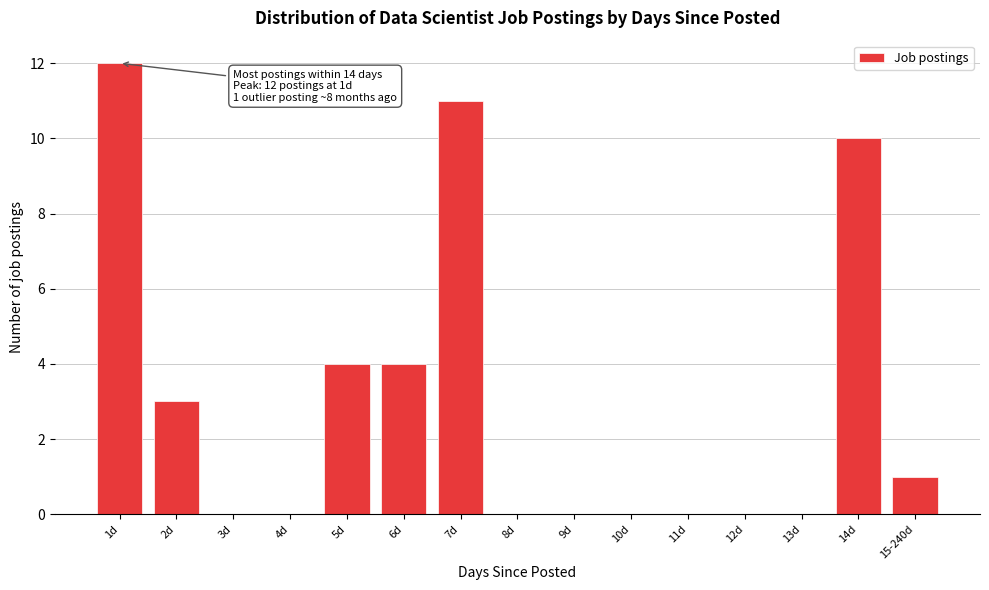

Reading left to right, what are all the values shown in this chart?

1d=12	2d=3	3d=0	4d=0	5d=4	6d=4	7d=11	8d=0	9d=0	10d=0	11d=0	12d=0	13d=0	14d=10	15-240d=1